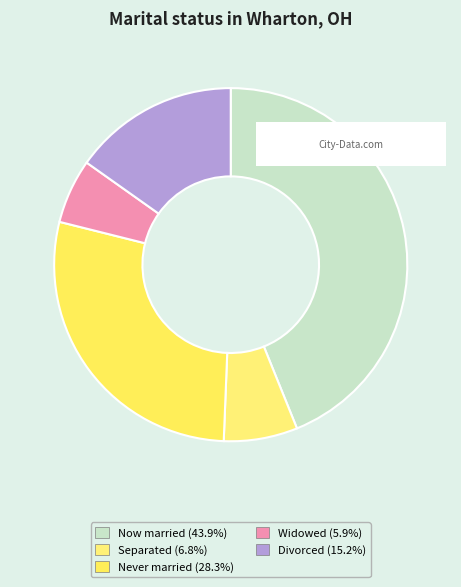

Count the number of slices in the pie.

5